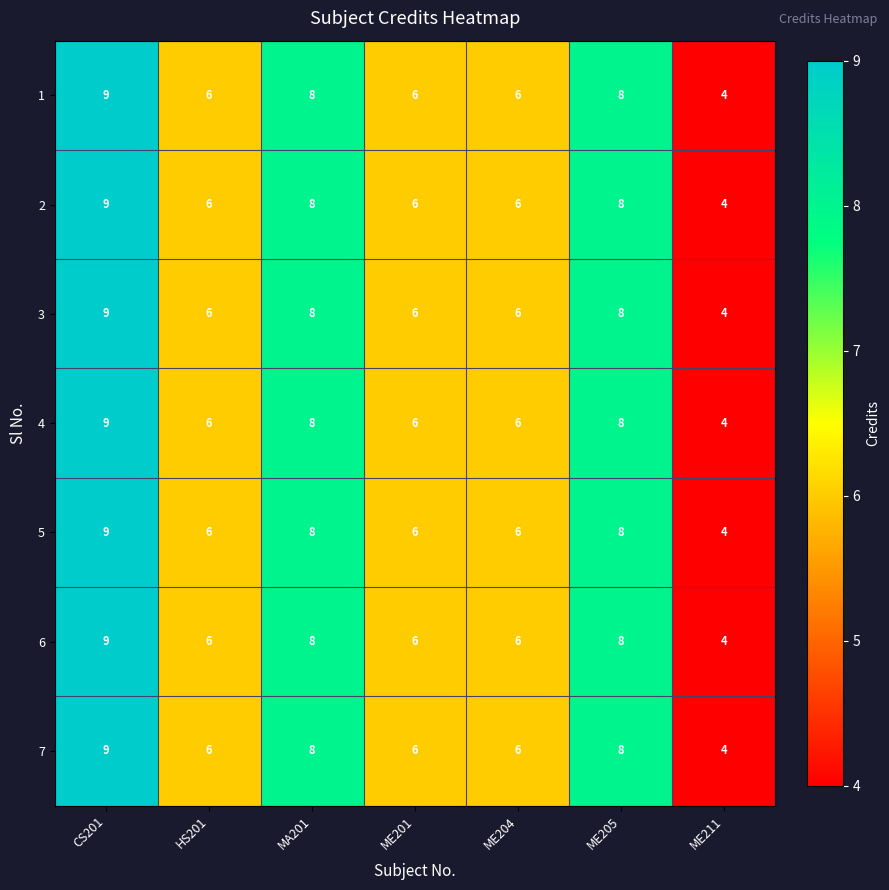

True or false: 3 has a value of 6 at CS201.

False